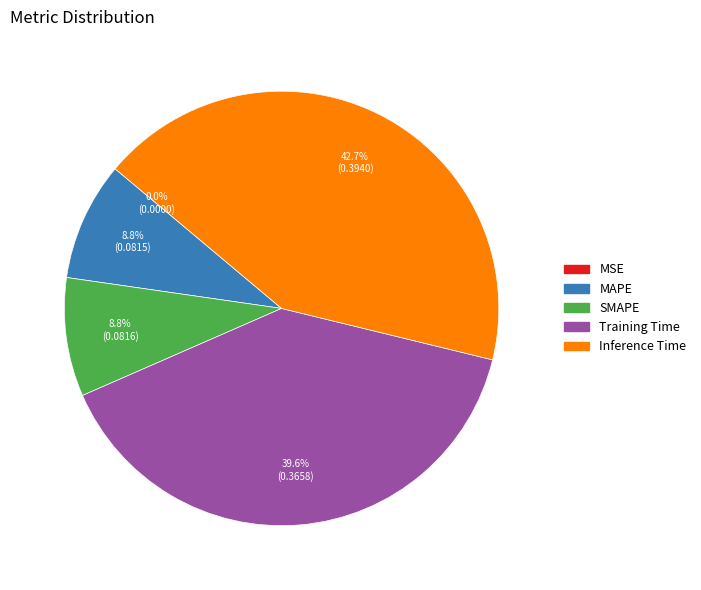

Is there a majority slice in this chart?

No